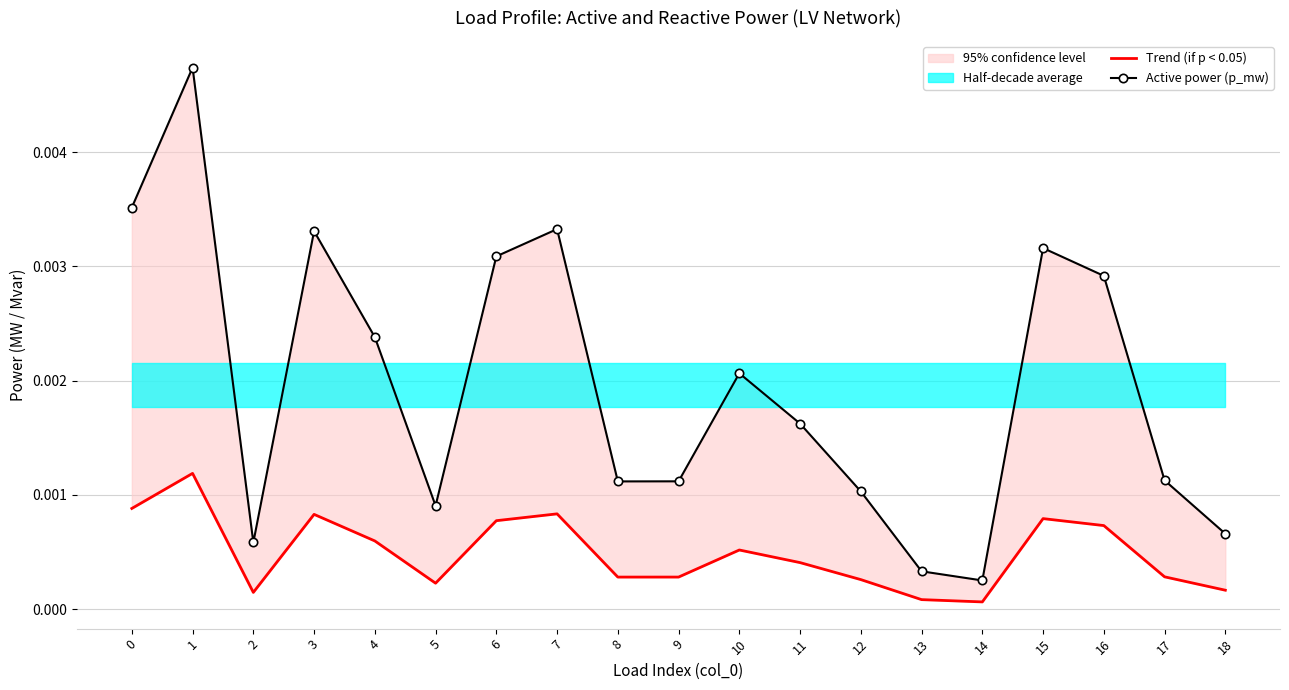

Which series changed the most between 0 and 10?

Active power (p_mw)